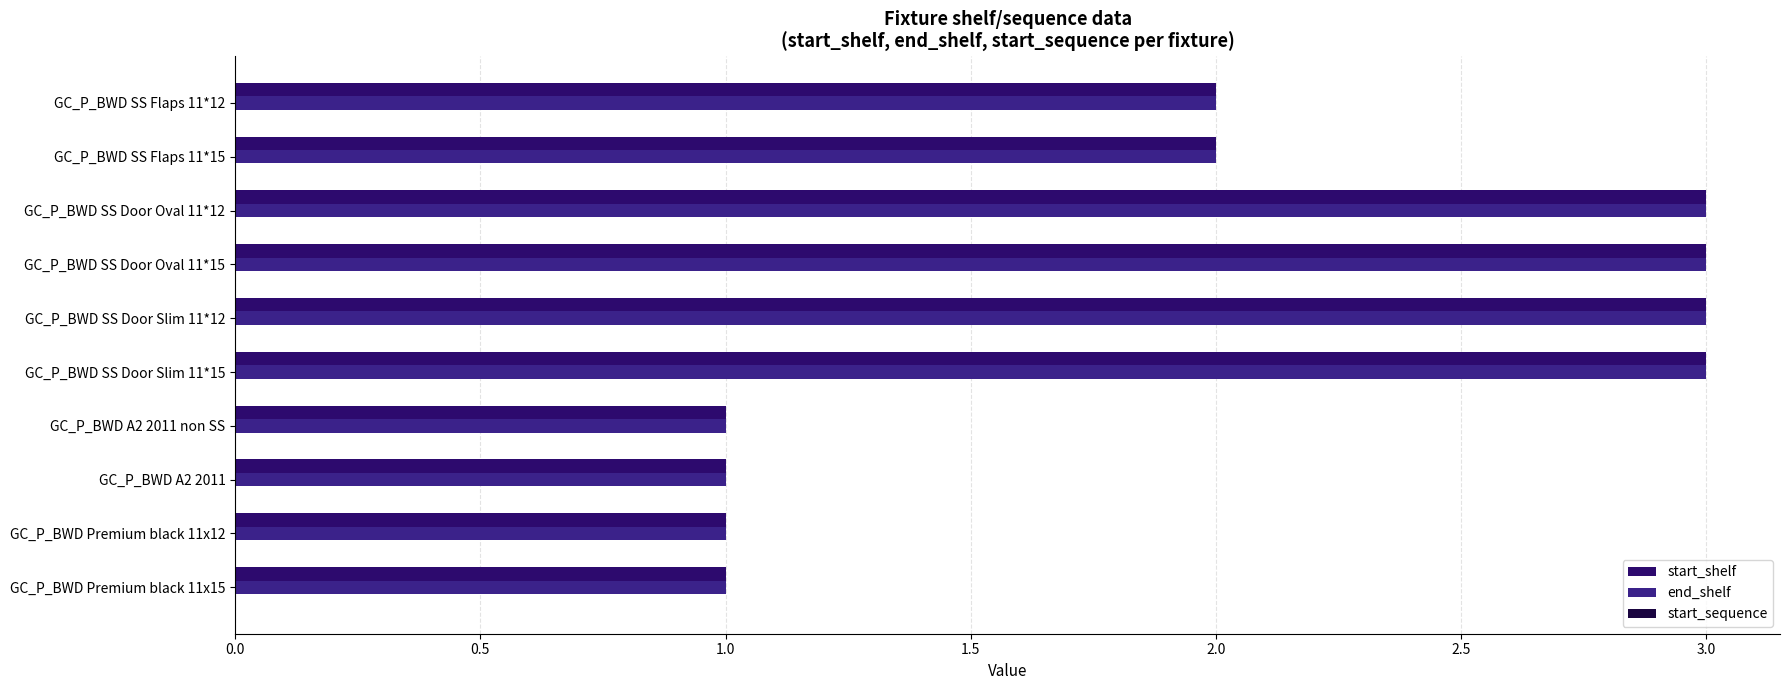

Count the number of data series in this chart.

2